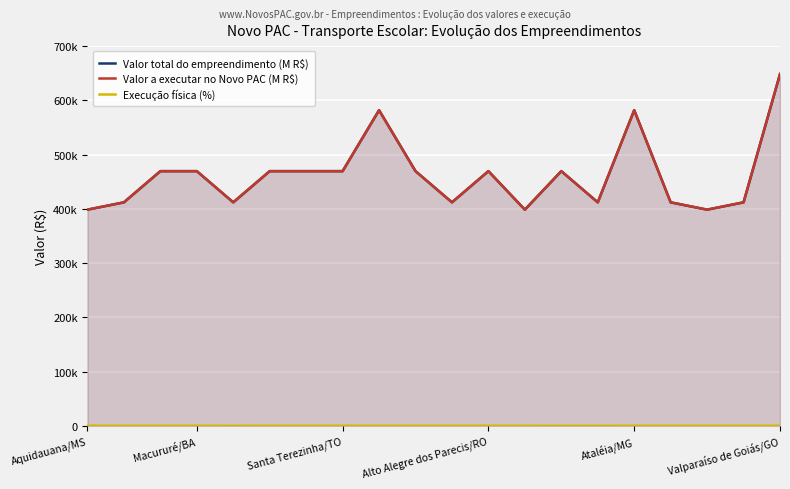

What is the value of the Valor a executar no Novo PAC (M R$) point at the 15th from the left?

412000